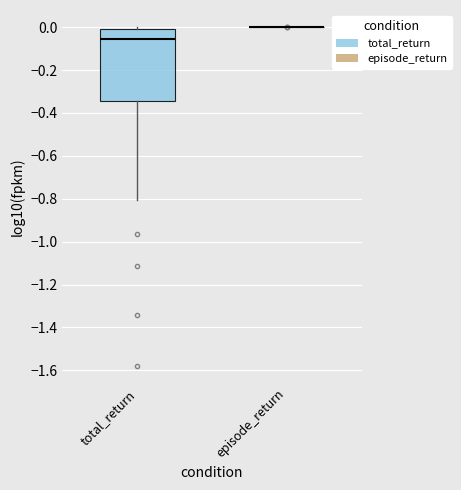

Reading left to right, read every box against the y-axis: the position of its median line, the range the box covers, and the ends of its whiskers. The values are not printed on the chart, so give them approximately, as read against the axis.

total_return: median -0.06, box -0.34 to 0.00, whiskers -0.80 to 0.00 (just above the box's upper edge)
episode_return: box collapsed to a line at 0.00, whiskers 0.00 to 0.00